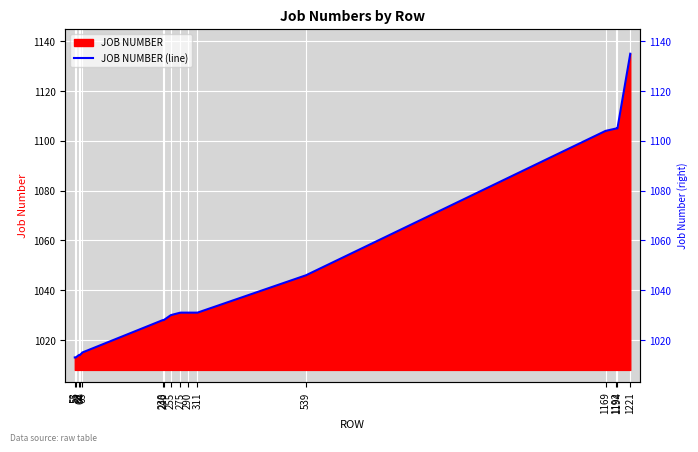

What is the greatest value displayed?

1135